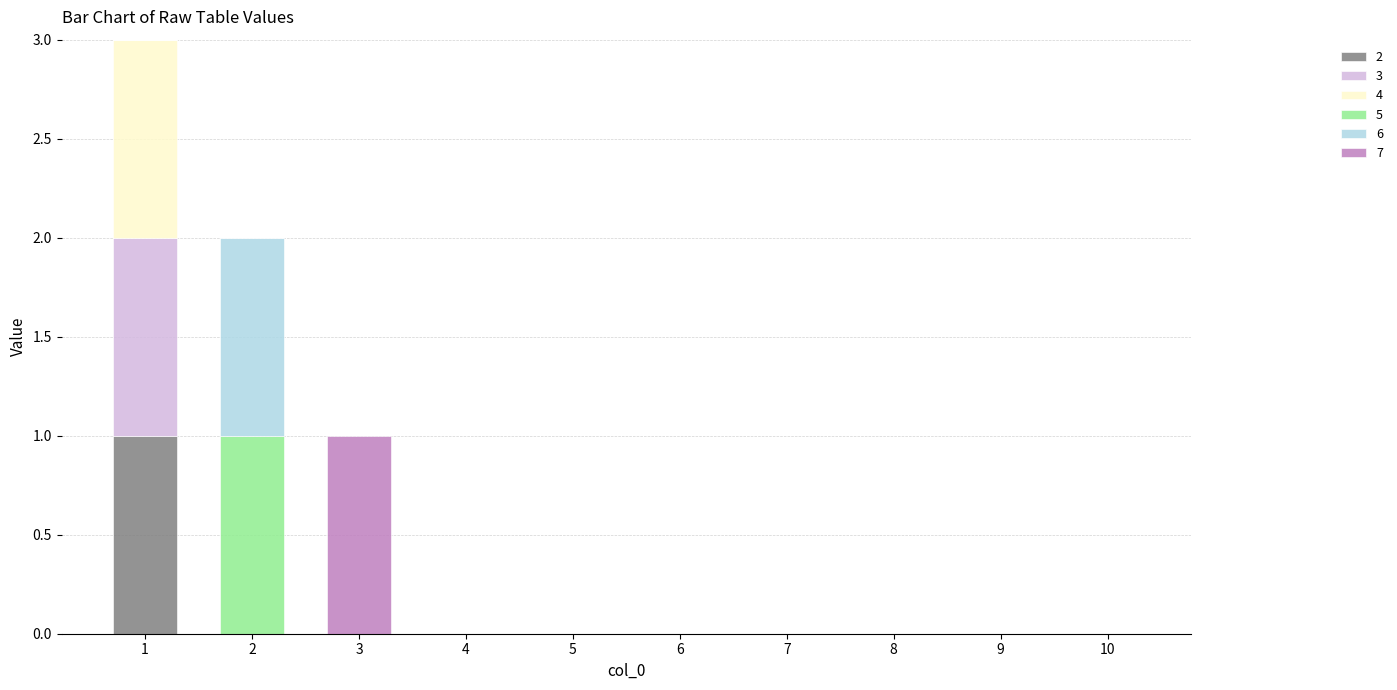

Is it true that 2 equals 1 at 1?

True